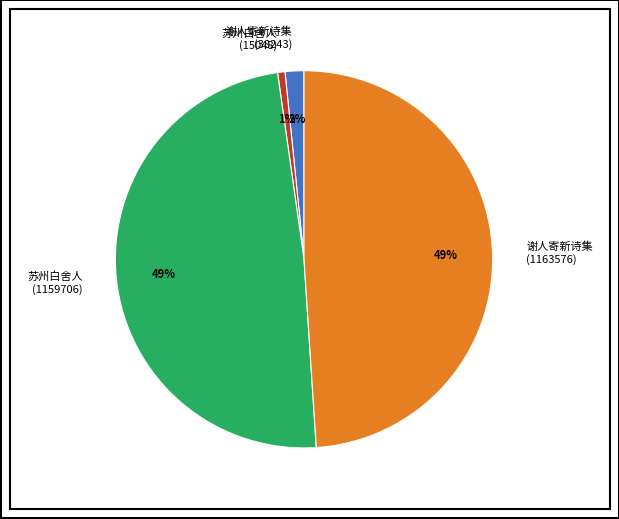

Do 苏州白舍人 (15048) and 谢人寄新诗集 (38243) together represent more than half of the pie?

No